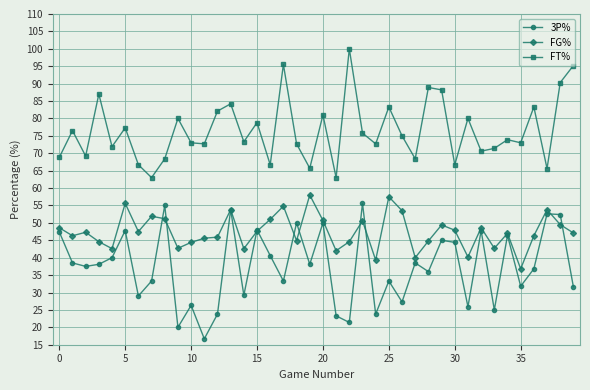

What is the maximum value for 3P%?

55.6